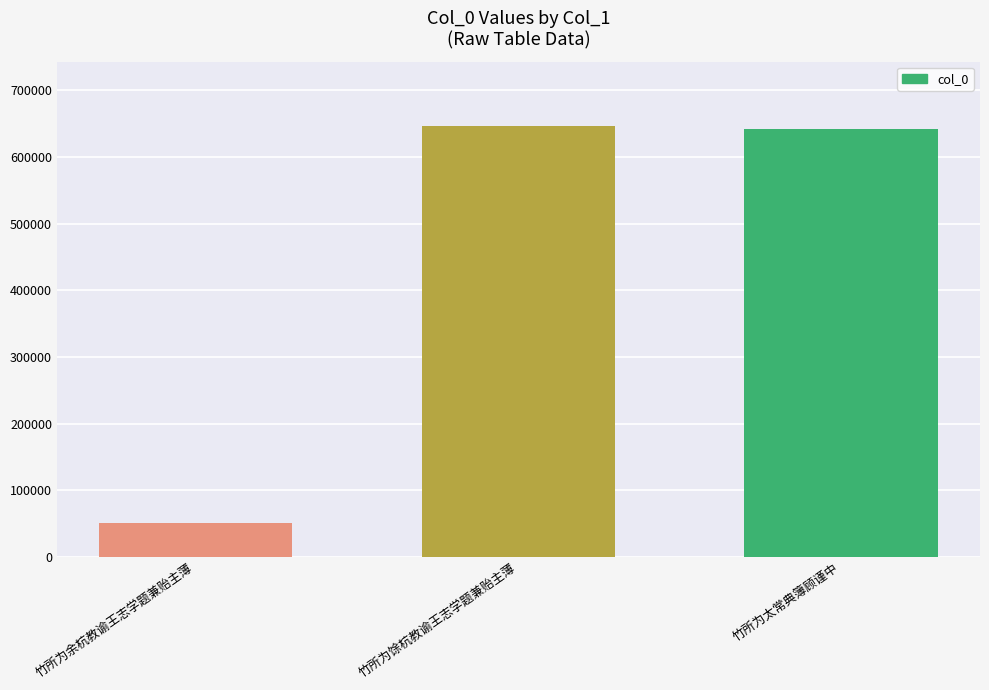

Are the bars horizontal?

No